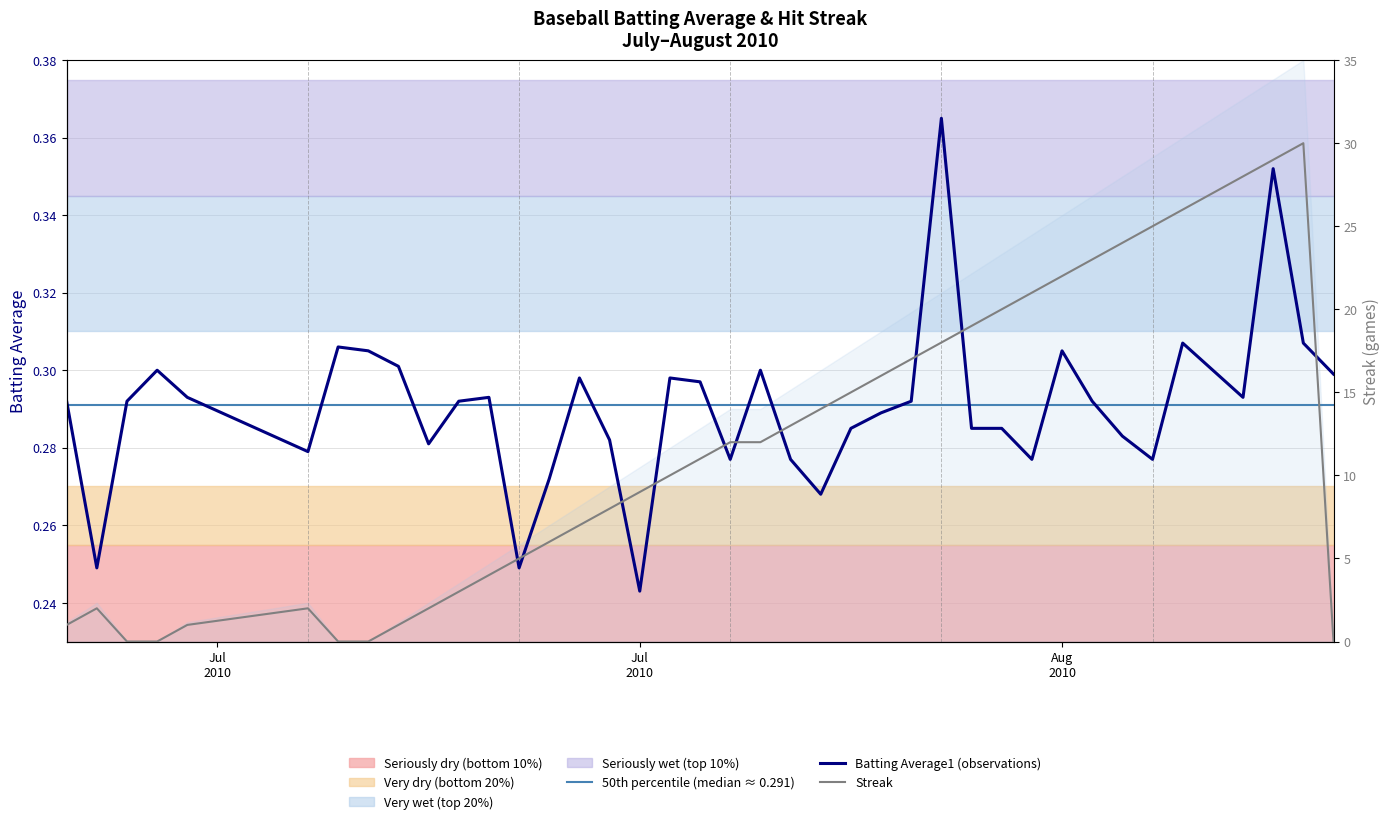

How many categories are shown in the chart?

40